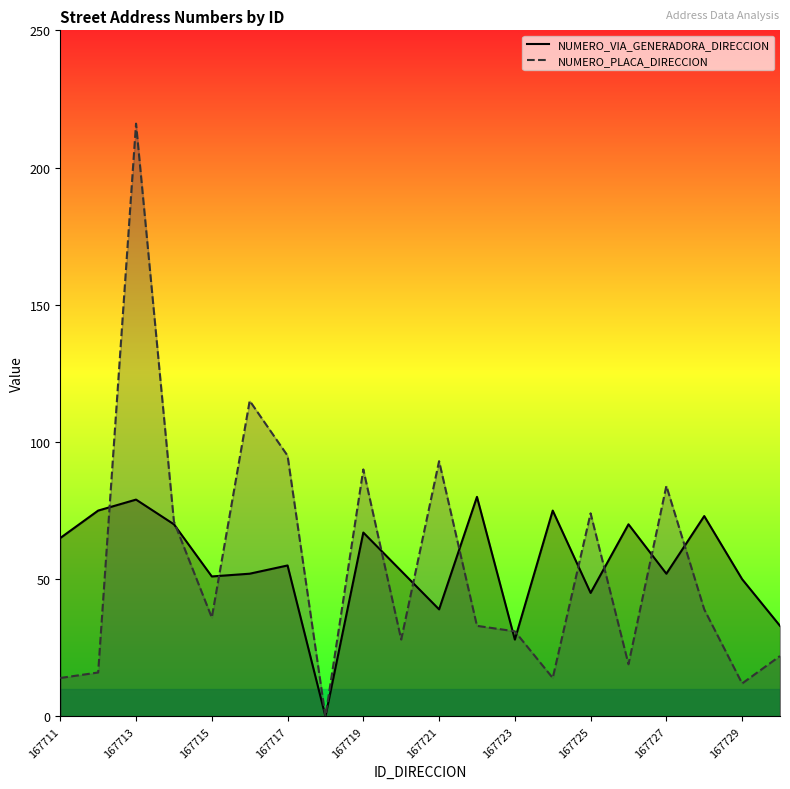

How many intersections are there between NUMERO_VIA_GENERADORA_DIRECCION and NUMERO_PLACA_DIRECCION?

12